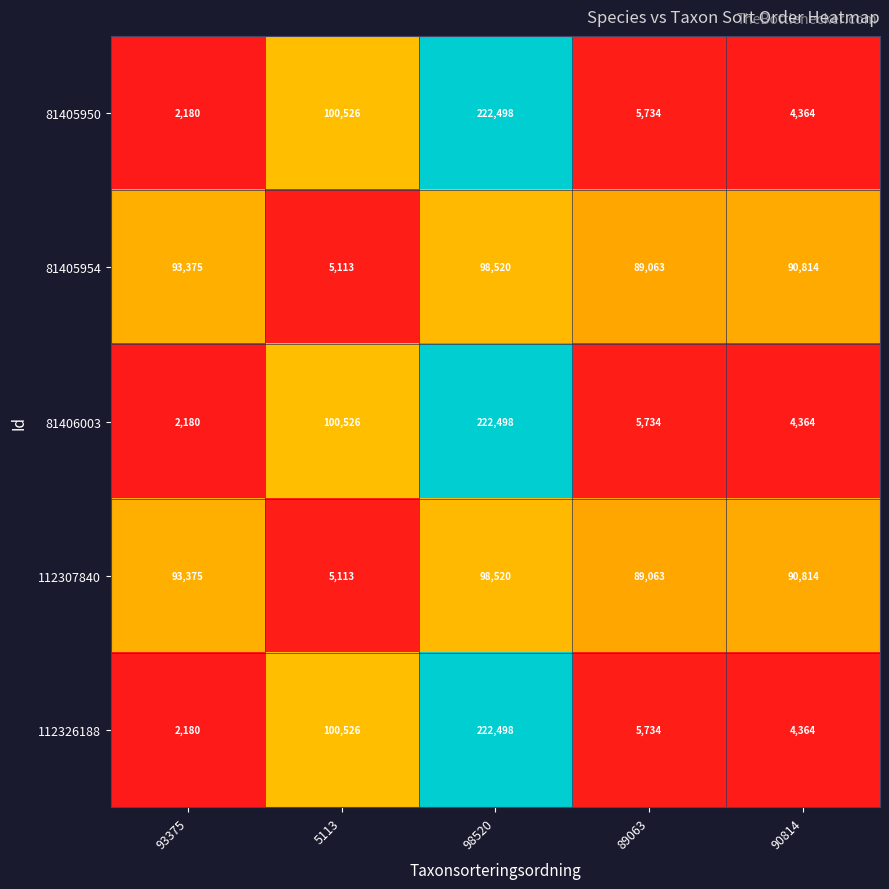

Which label corresponds to the smallest value in the chart?

93375